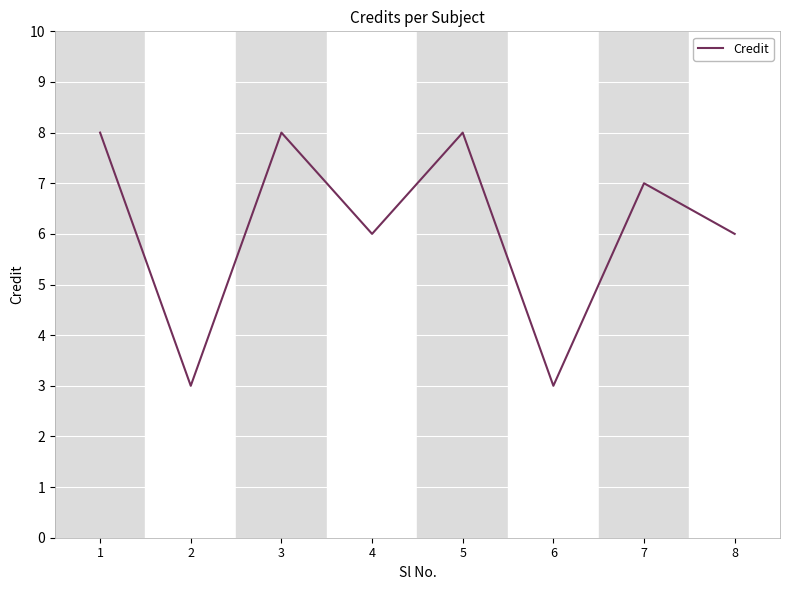

What is the maximum value shown in the chart?

8